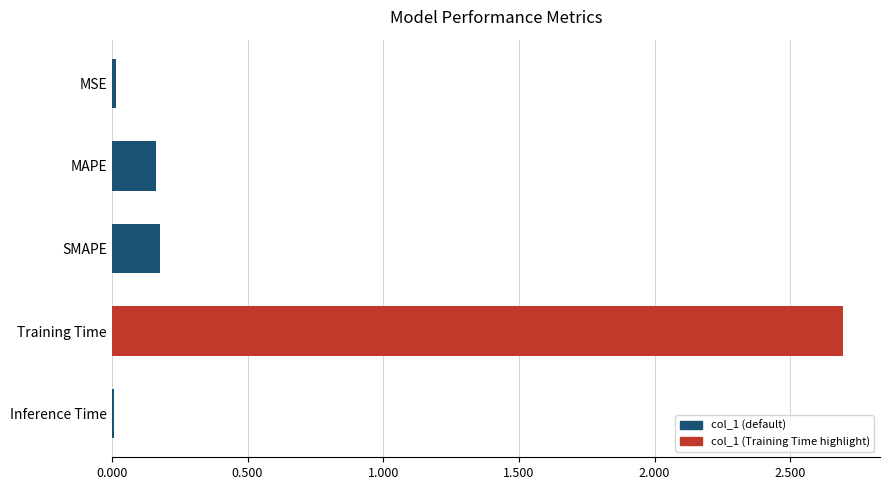

How many bars are there in total?

5